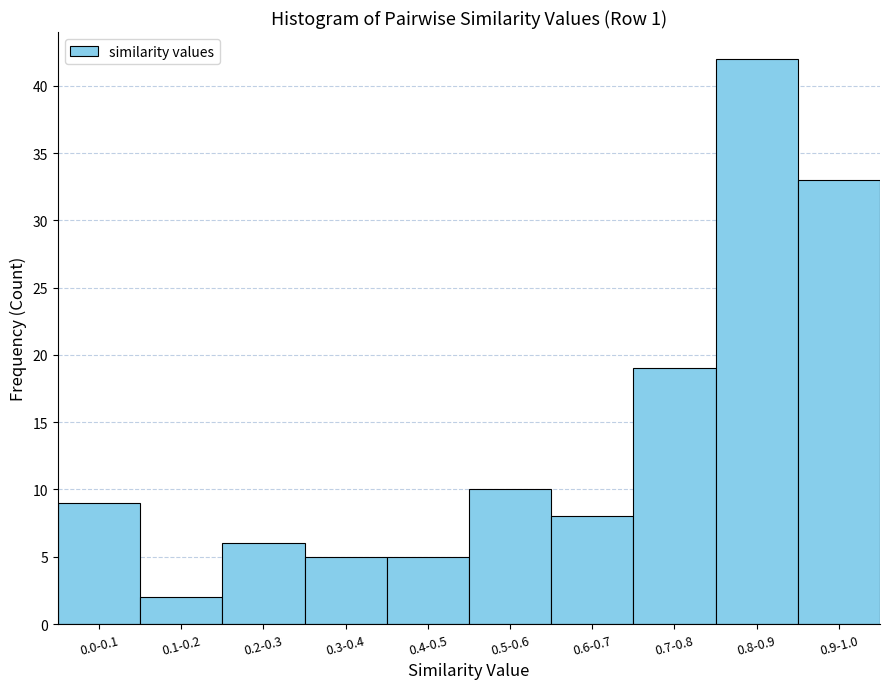

Reading left to right, what are all the values shown in this chart?

0.0-0.1=9	0.1-0.2=2	0.2-0.3=6	0.3-0.4=5	0.4-0.5=5	0.5-0.6=10	0.6-0.7=8	0.7-0.8=19	0.8-0.9=42	0.9-1.0=33